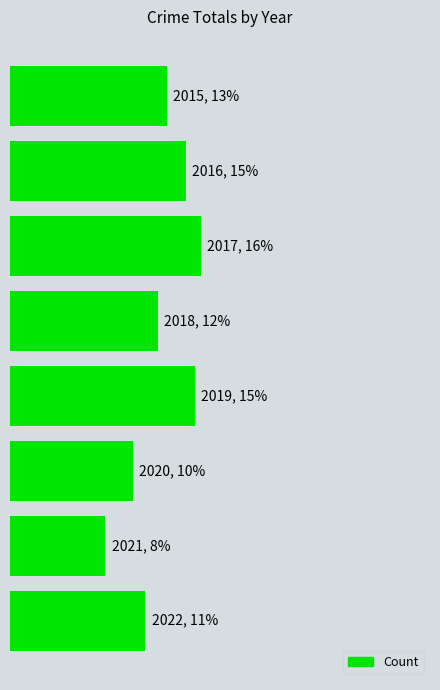

Does the chart contain any negative values?

No